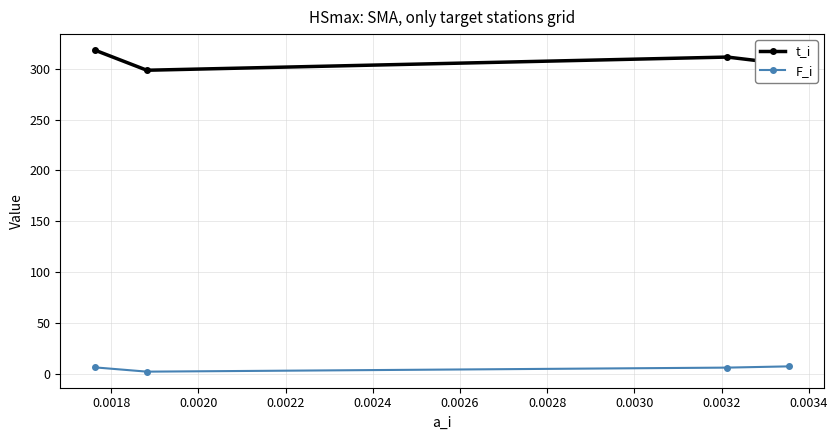

True or false: t_i and F_i cross at least once.

False